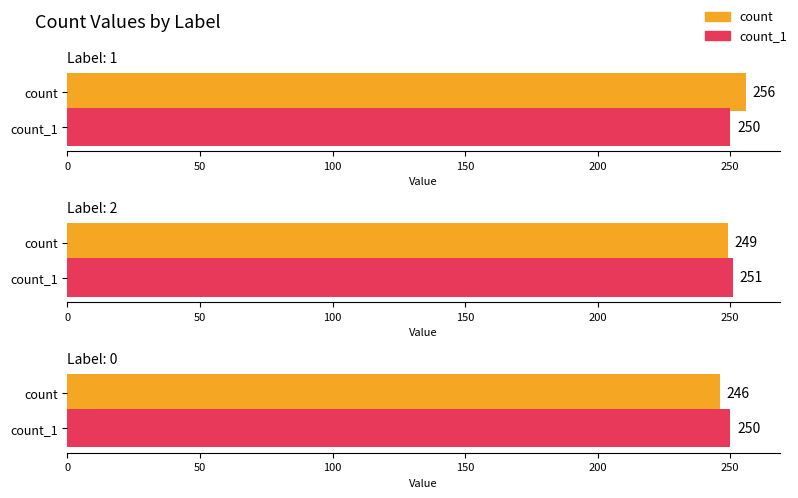

How many distinct data groups are displayed?

2